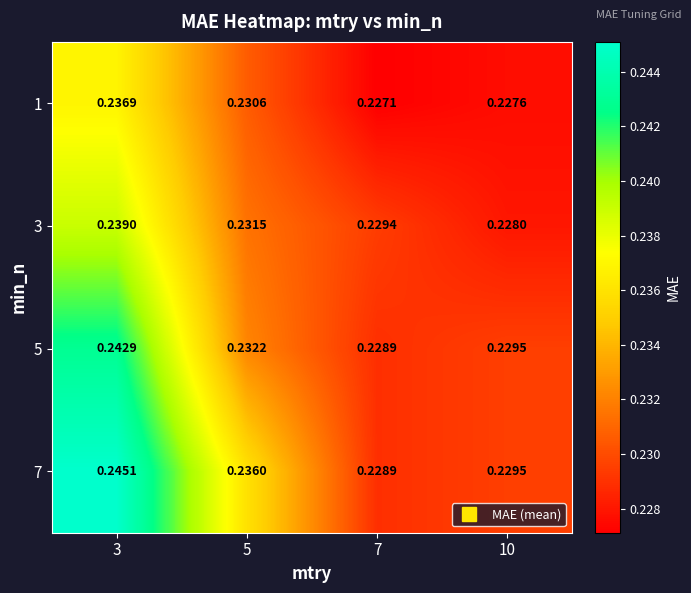

Is the value of 7 at 10 greater than the value of 3 at 3?

No